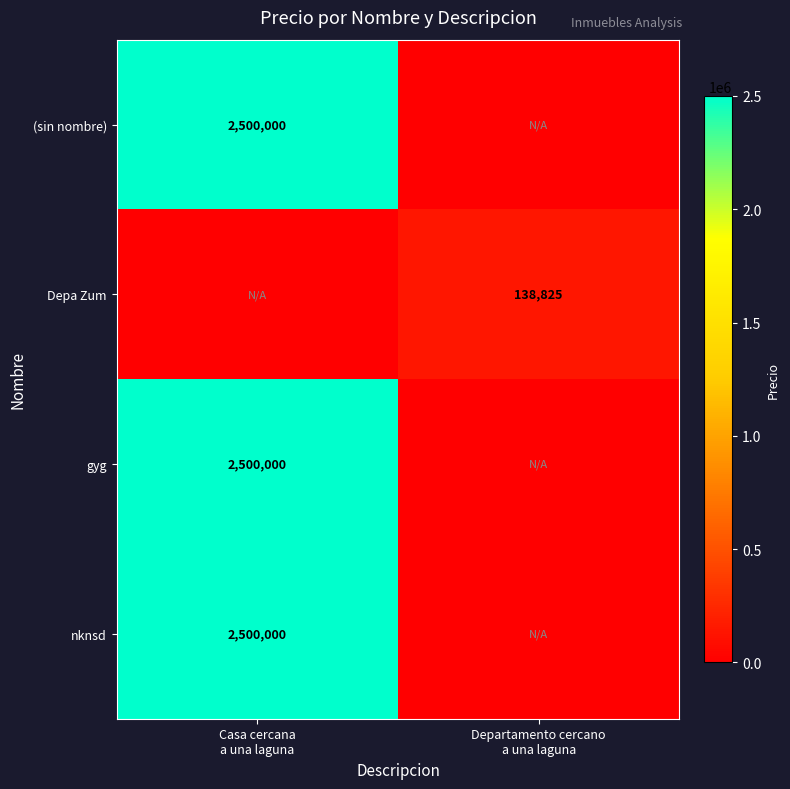

What is the sum of all gyg values?

2500000.0